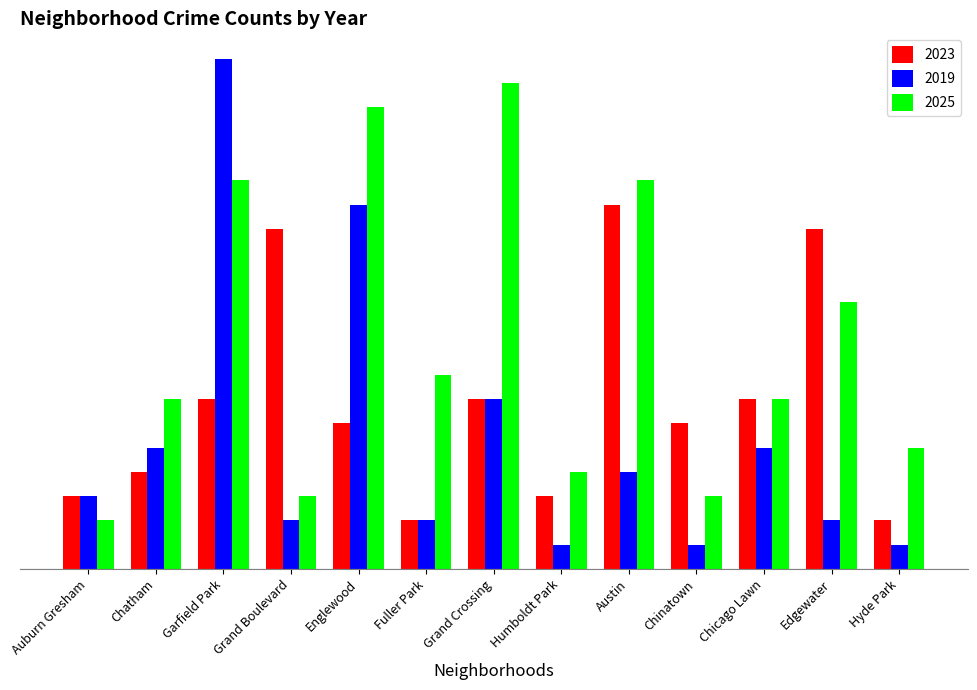

List the series in order of their overall mean, highest first.

2025, 2023, 2019